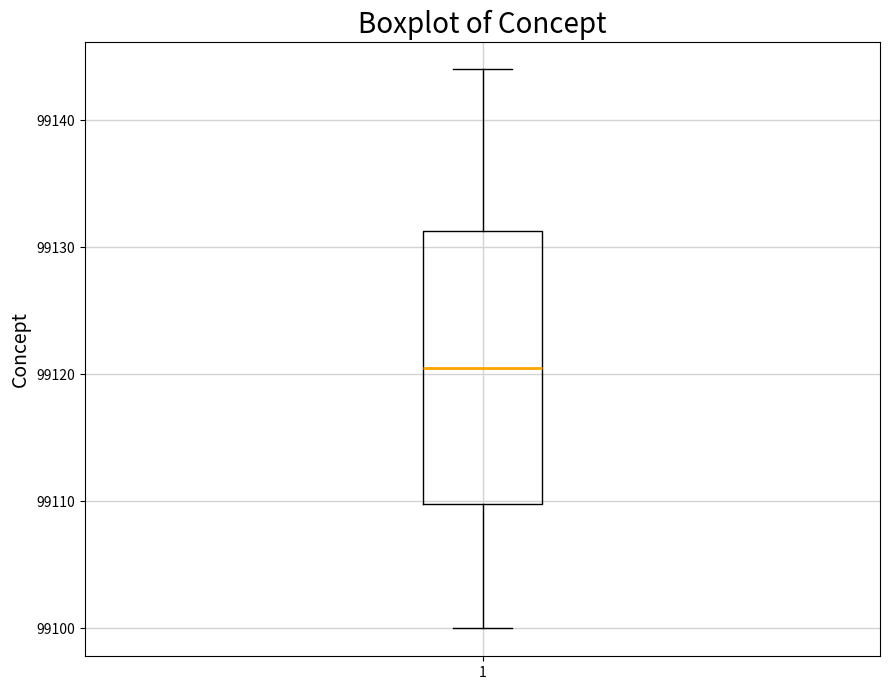

Transcribe this box plot: give where the median line is, the range the box spans, and where the two whiskers end, as read against the y-axis. The values are not printed on the chart, so give them approximately, as read against the axis.

median 99121, box 99110 to 99131, whiskers 99100 to 99144